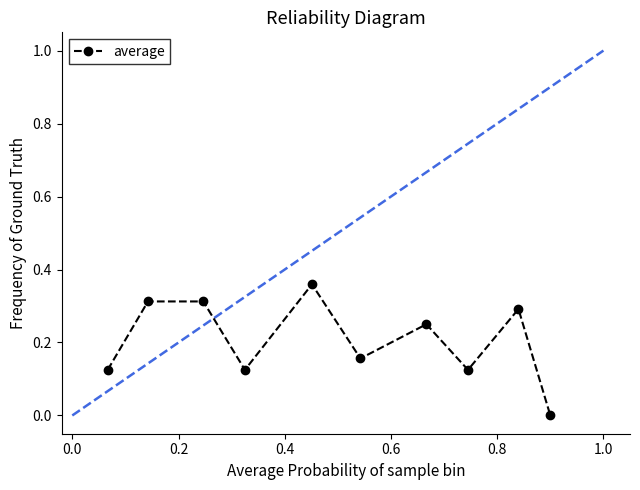

How many points are lower than both their immediate neighbors (excluding endpoints)?

3